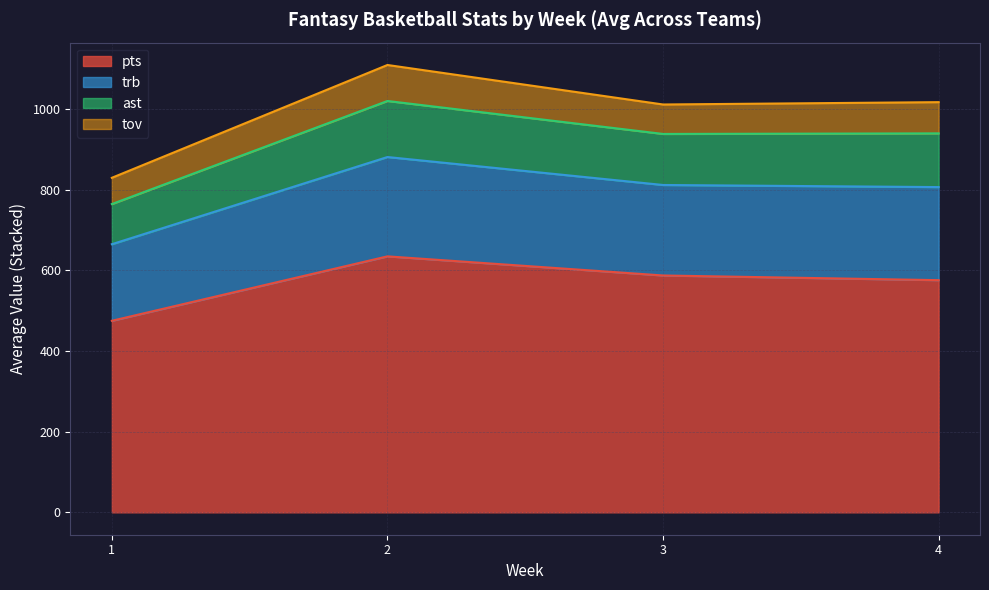

What is the lowest value of the pts series?

474.8